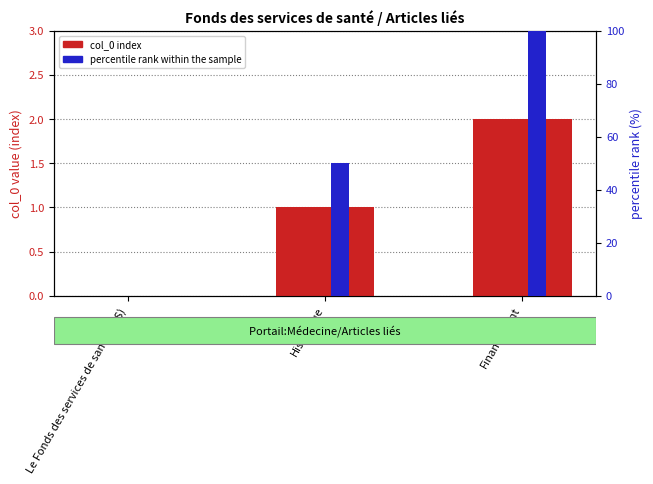

What is the total value across all series at Financement?

102